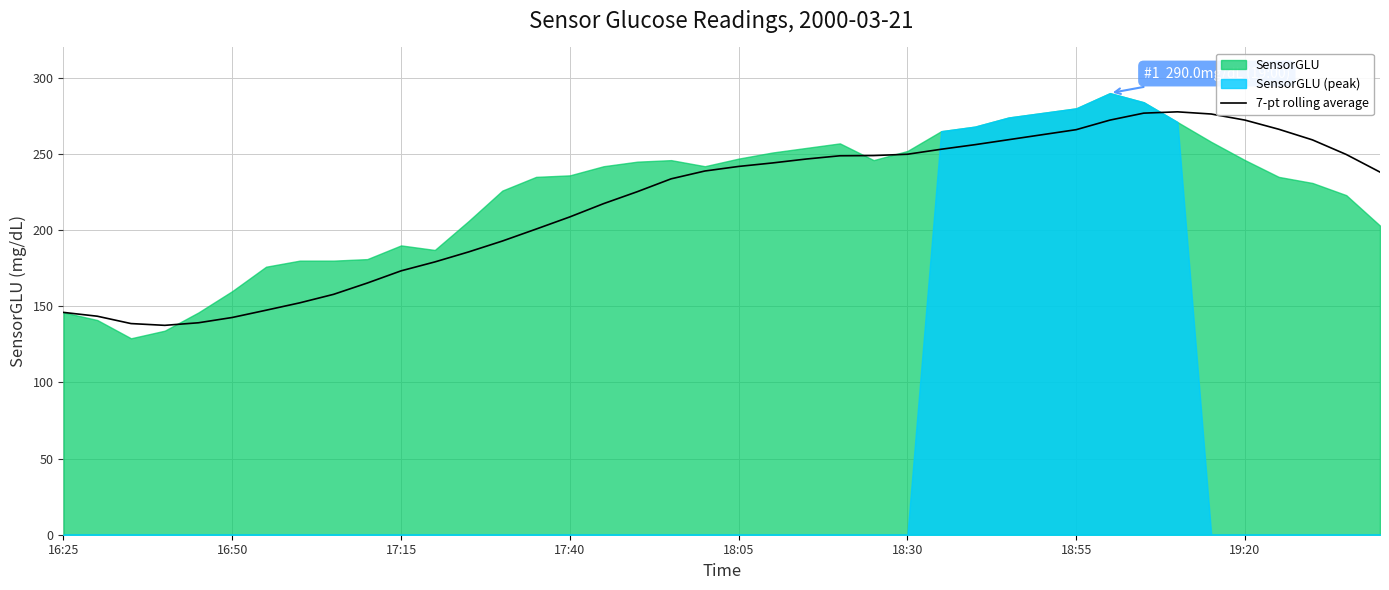

True or false: the data shows 272.3 at 31.

True